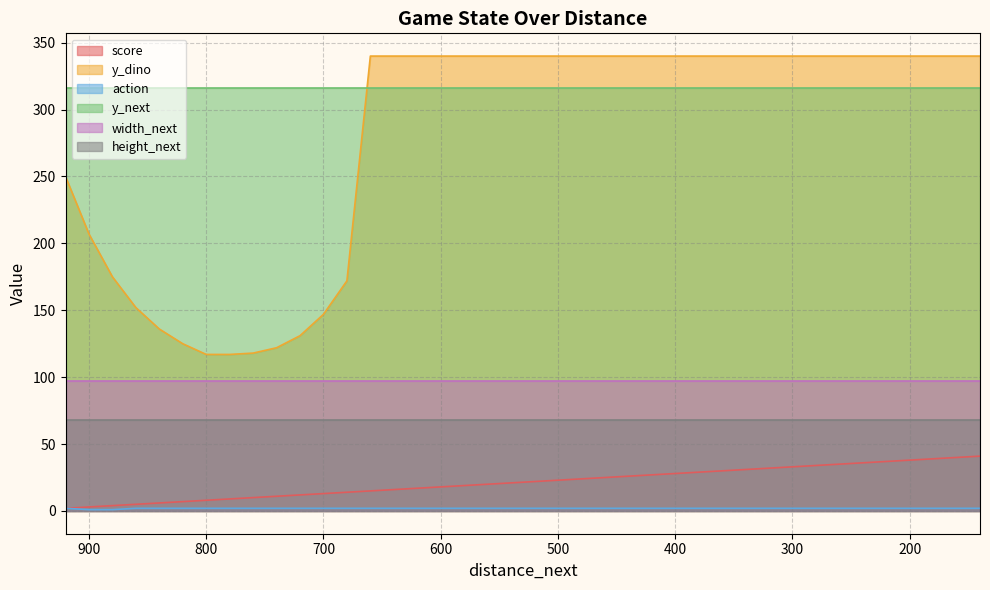

How many data points does each series have?

40